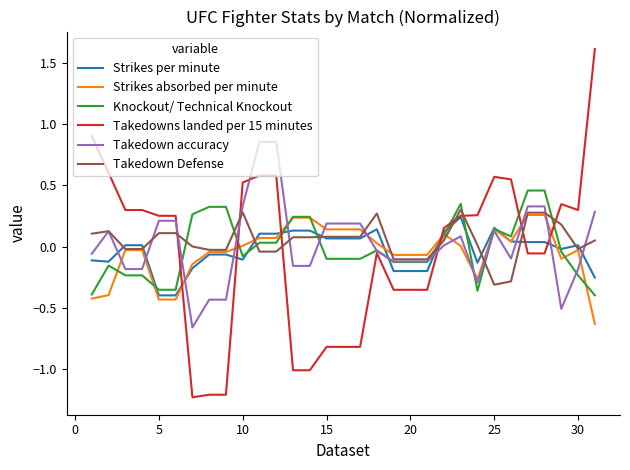

What is the minimum value shown in the chart?

-1.2